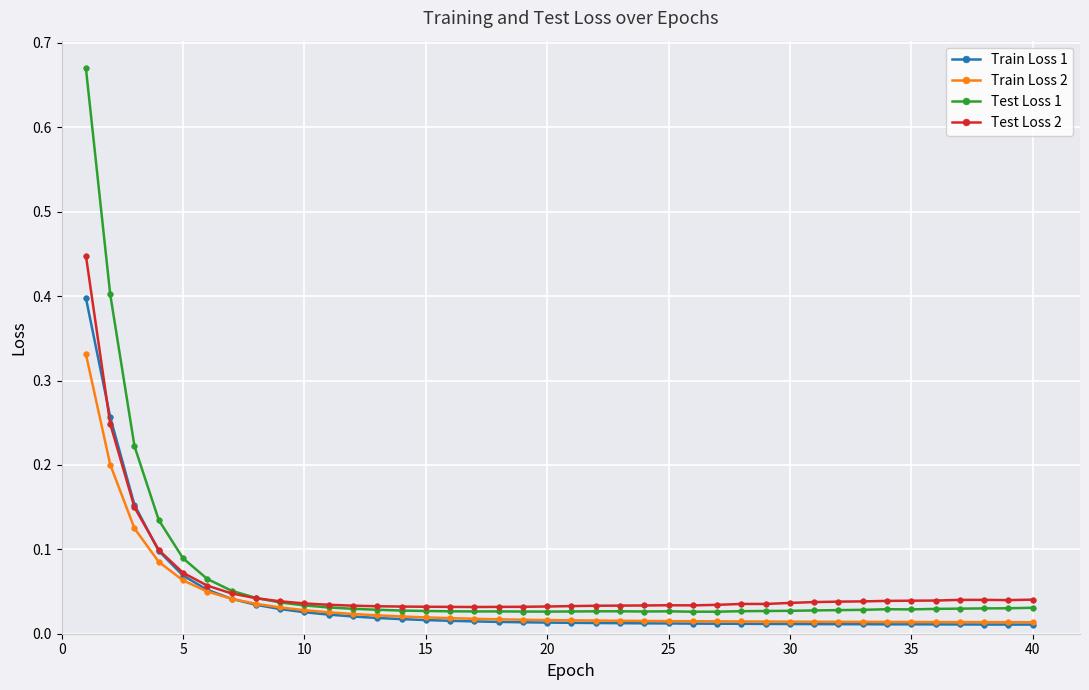

List the series in order of their peak value, highest first.

Test Loss 1, Test Loss 2, Train Loss 1, Train Loss 2